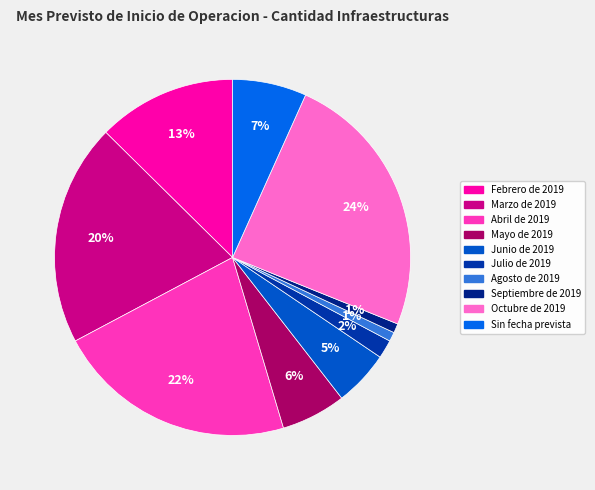

To the nearest percent, what is the average slice percentage?

10%